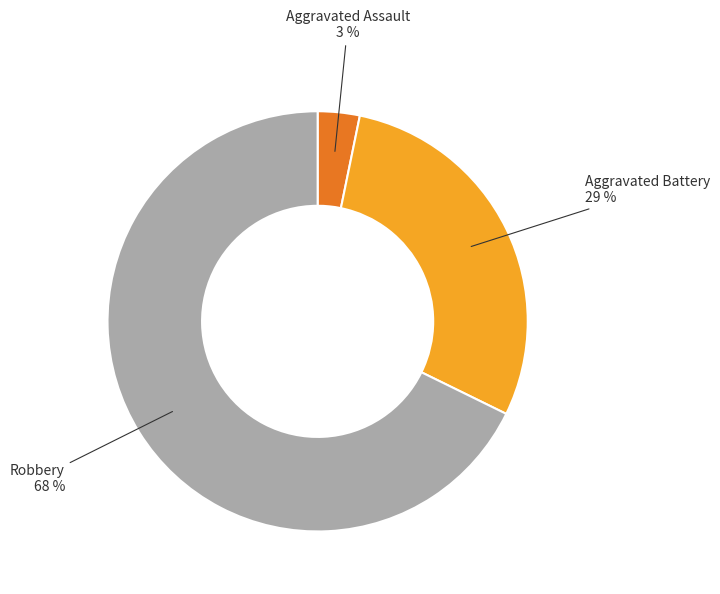

How many slices are in this pie chart?

3